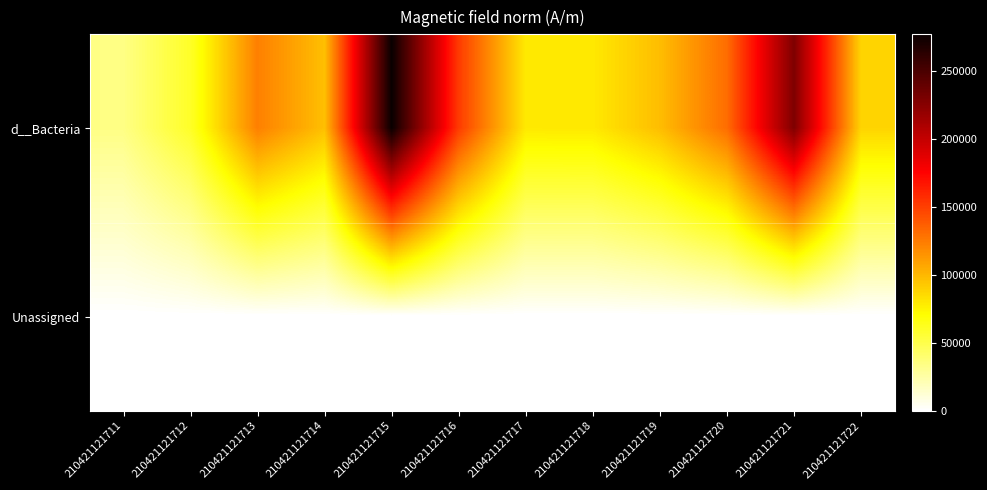

What is the total value across all series at 210421121717?

79324